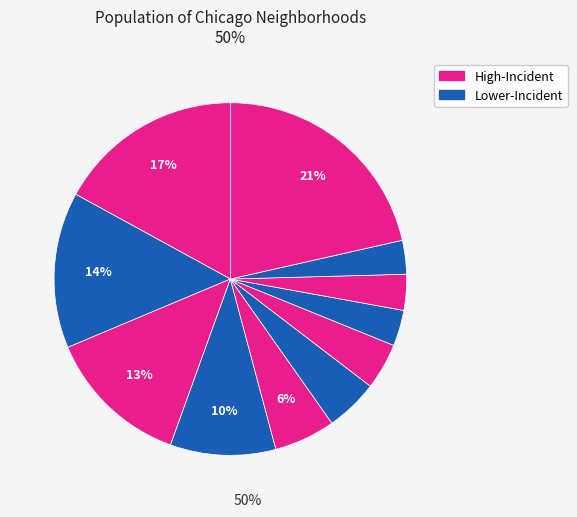

How many slices are in this pie chart?

11